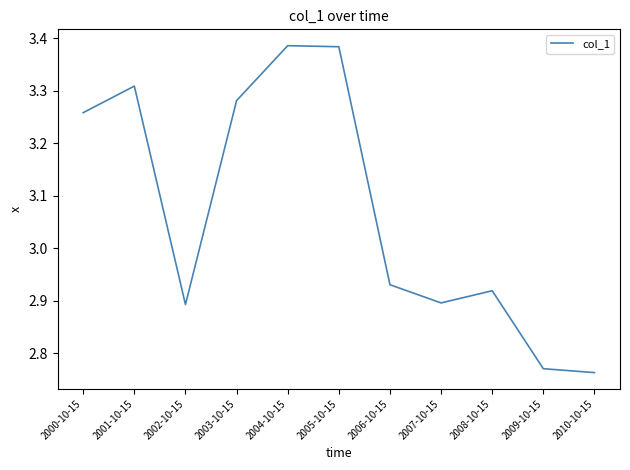

What is the sum of all values?

33.8